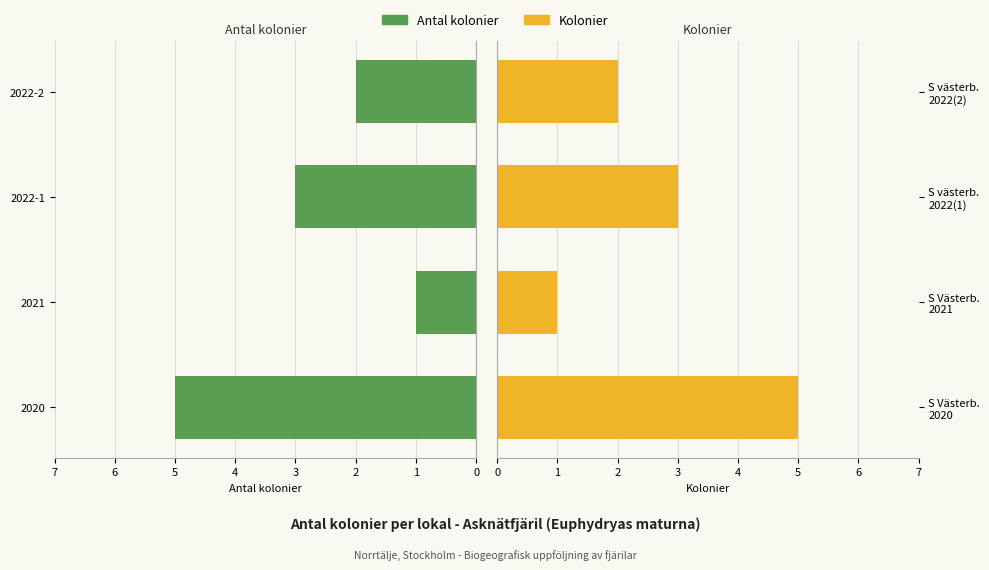

What is the value of the Antal bar at the 3rd from the left?

3